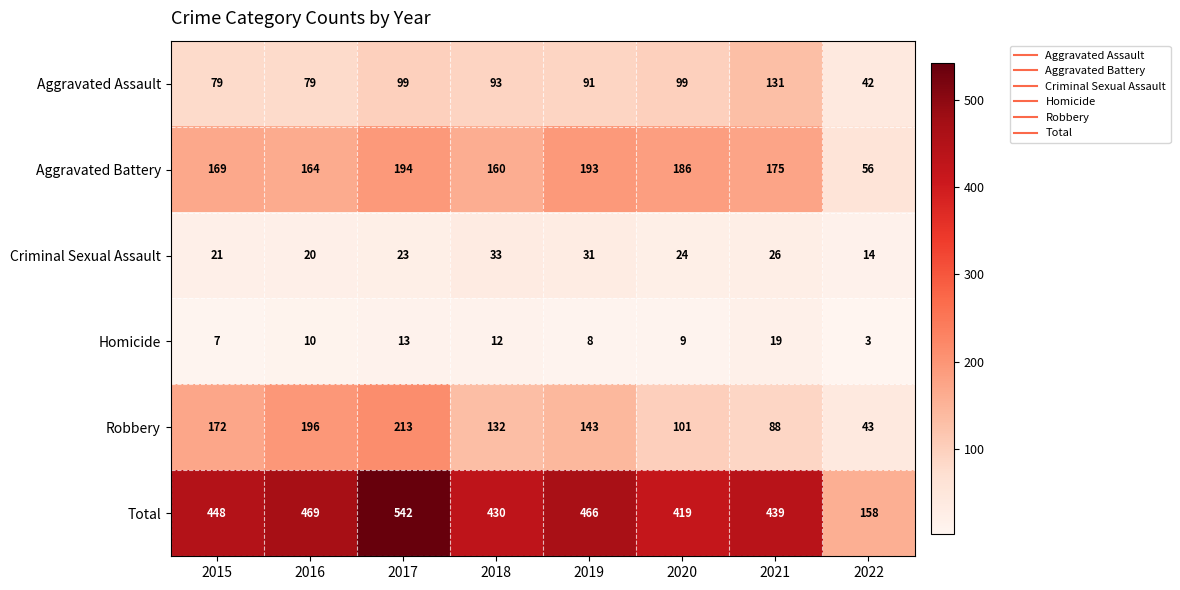

Is it true that Homicide equals 11 at 2015?

False